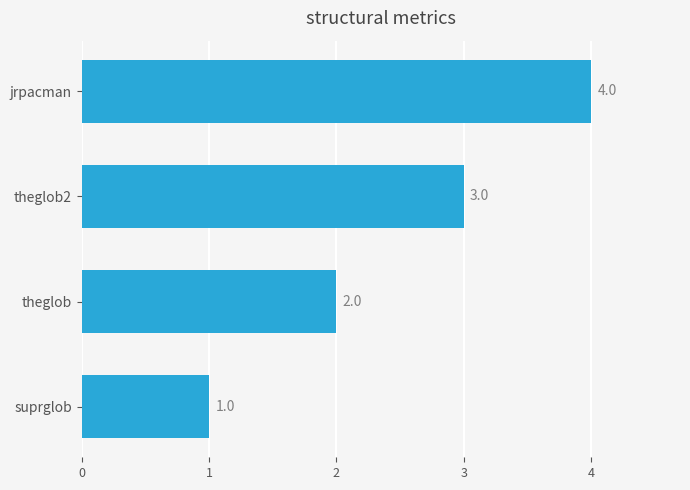

How many data points are less than 3?

2